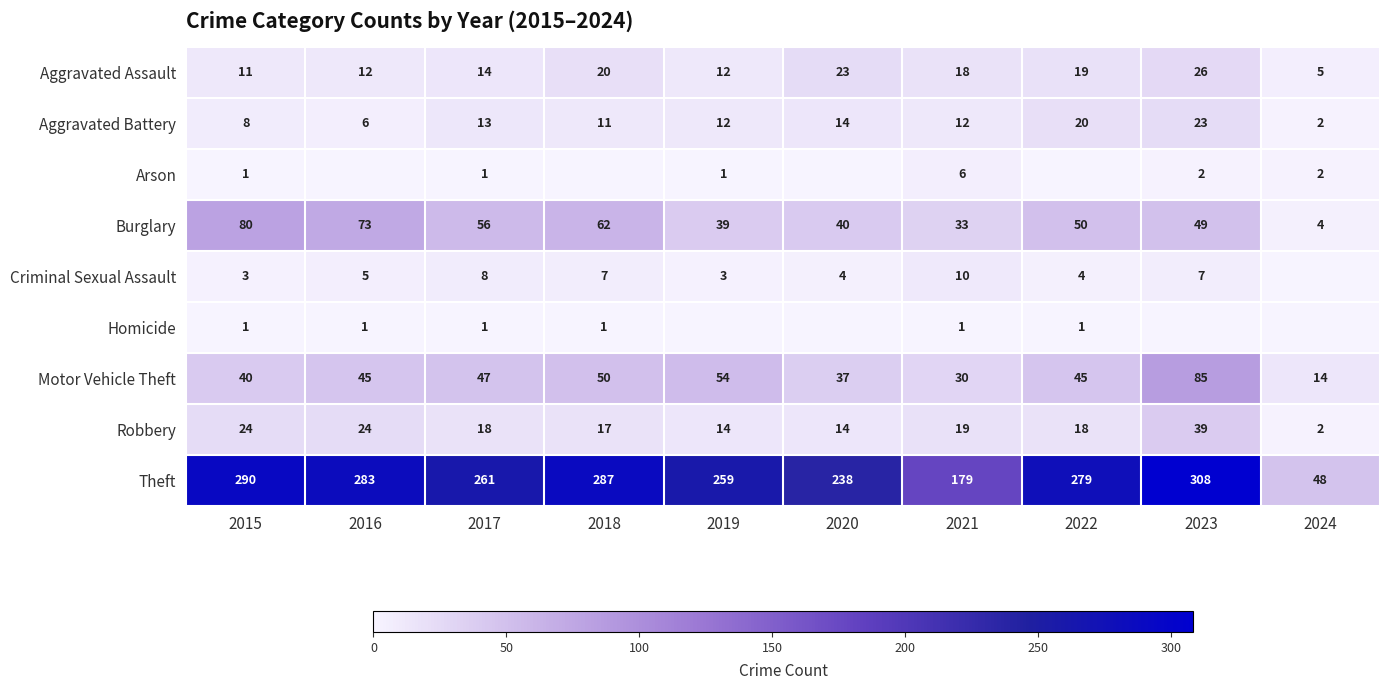

What is the sum of all Burglary values?

486